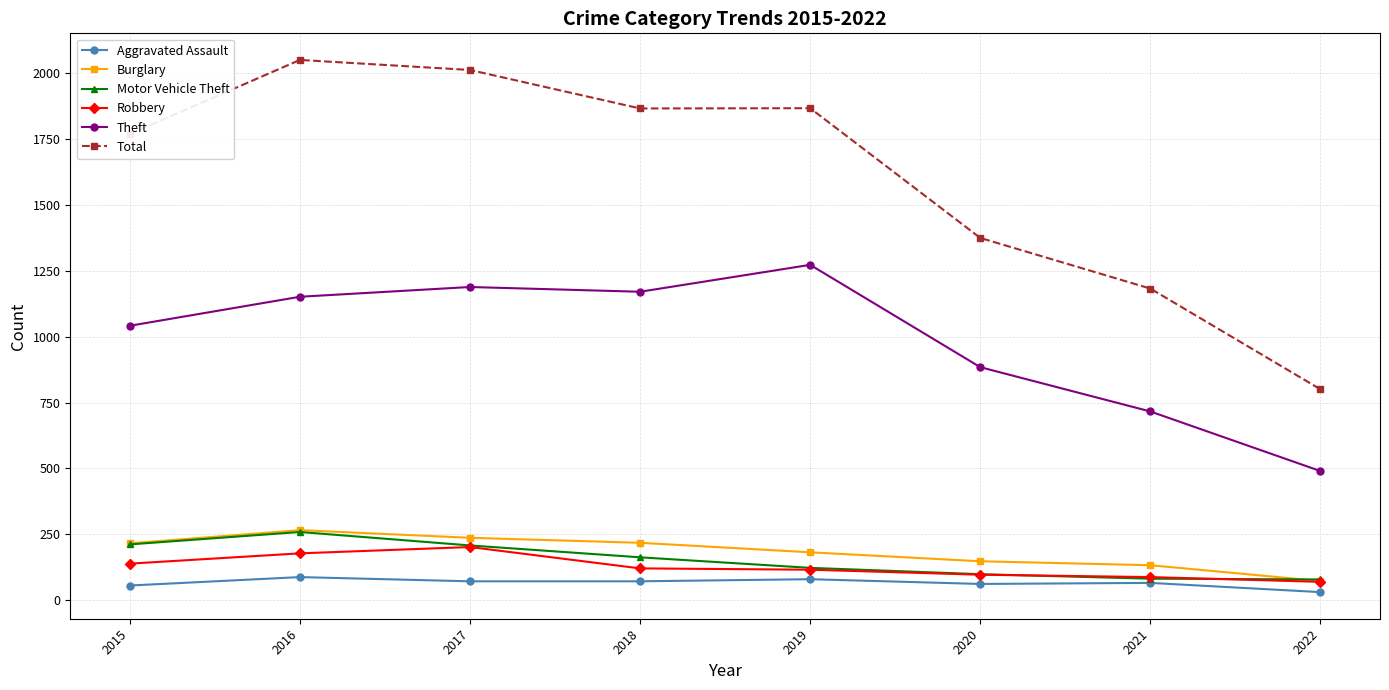

Between 2021 and 2022, which series saw the biggest shift?

Total